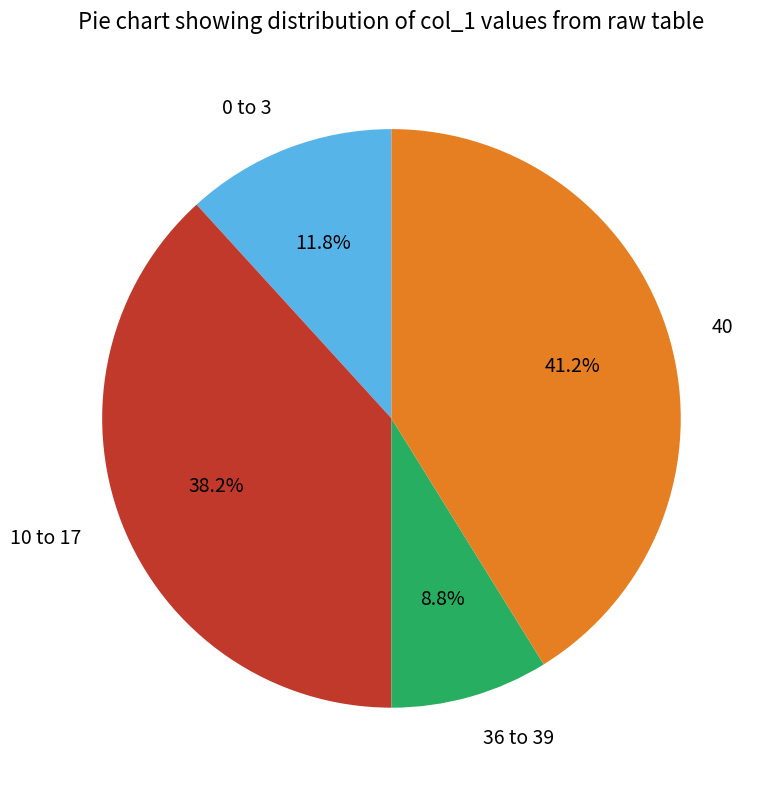

What percentage is NOT represented by 40?

58.8%